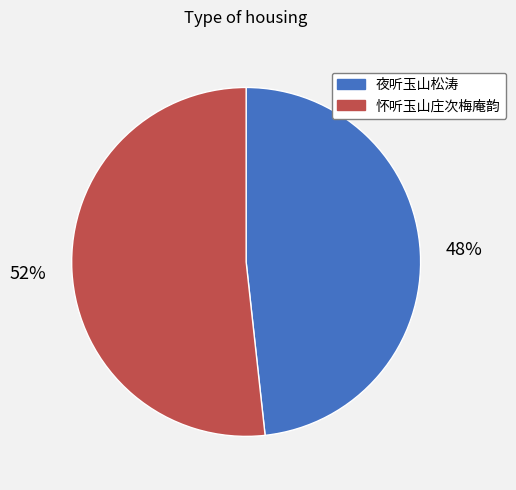

How many segments does this pie chart have?

2